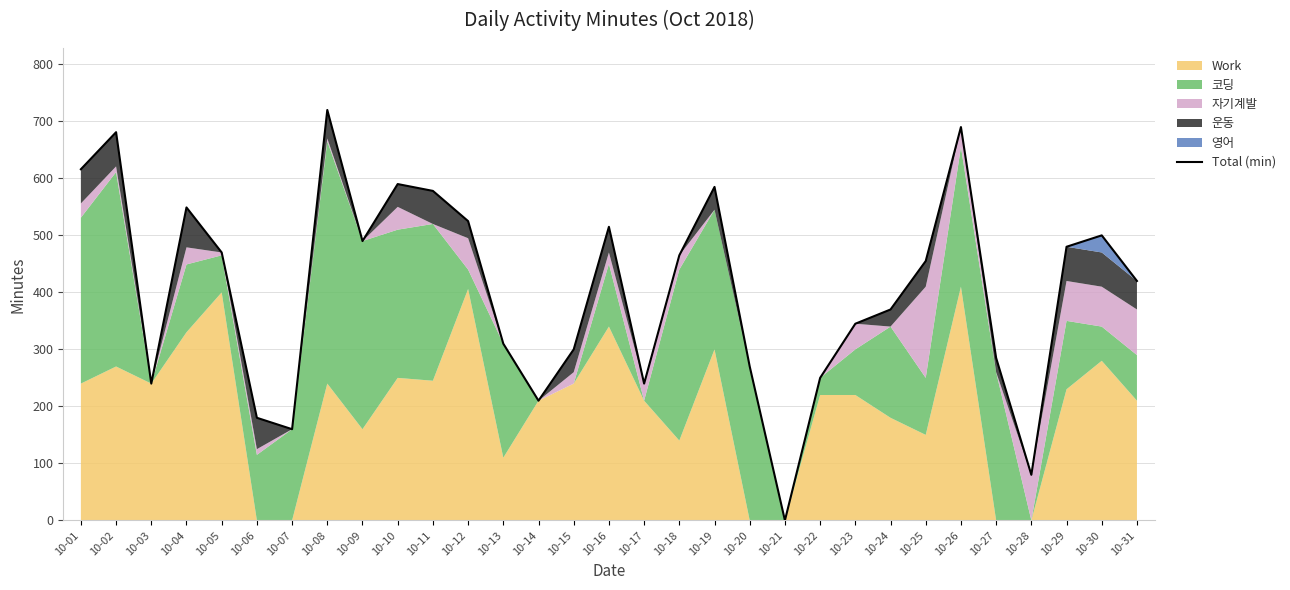

What is the ratio of the value at 10-10 to the value at 10-04?

1.1